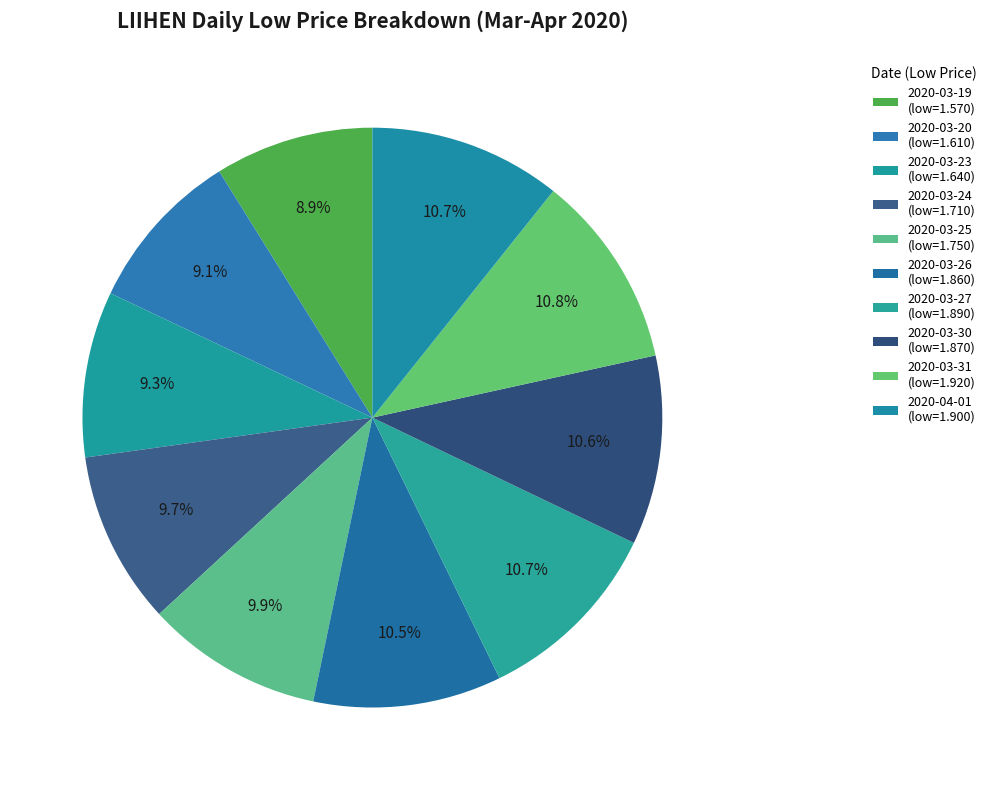

Which category has the biggest portion of the pie?

2020-03-31